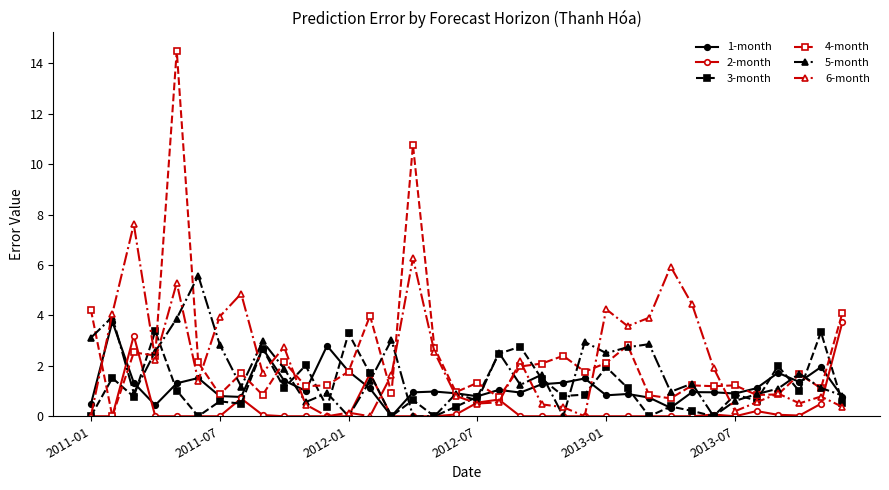

What is the value of the 6-month point at the 17th from the left?

2.5